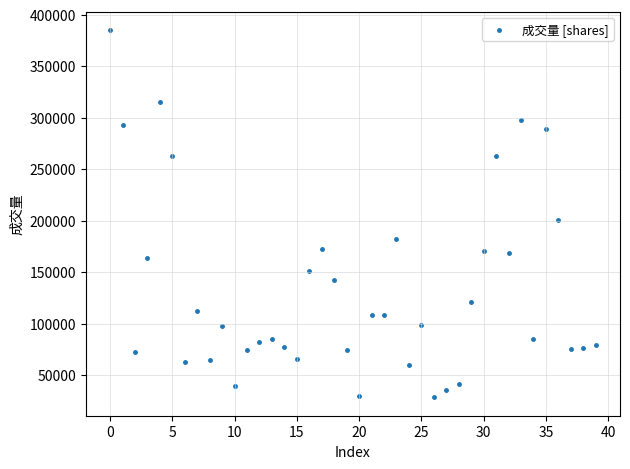

What Y value in the scatter plot is closest to 206810?

200319